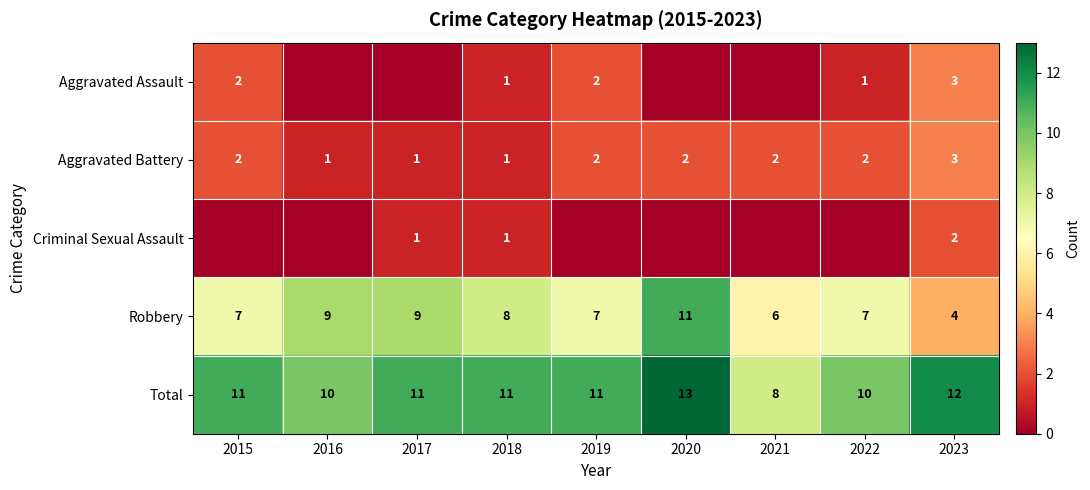

What is the difference between the maximum and minimum values in the Total series?

5